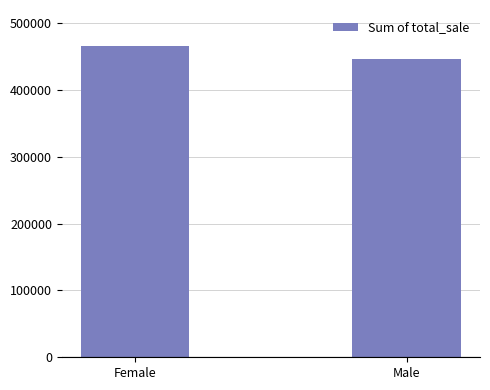

Rank the categories by value from highest to lowest.

Female, Male